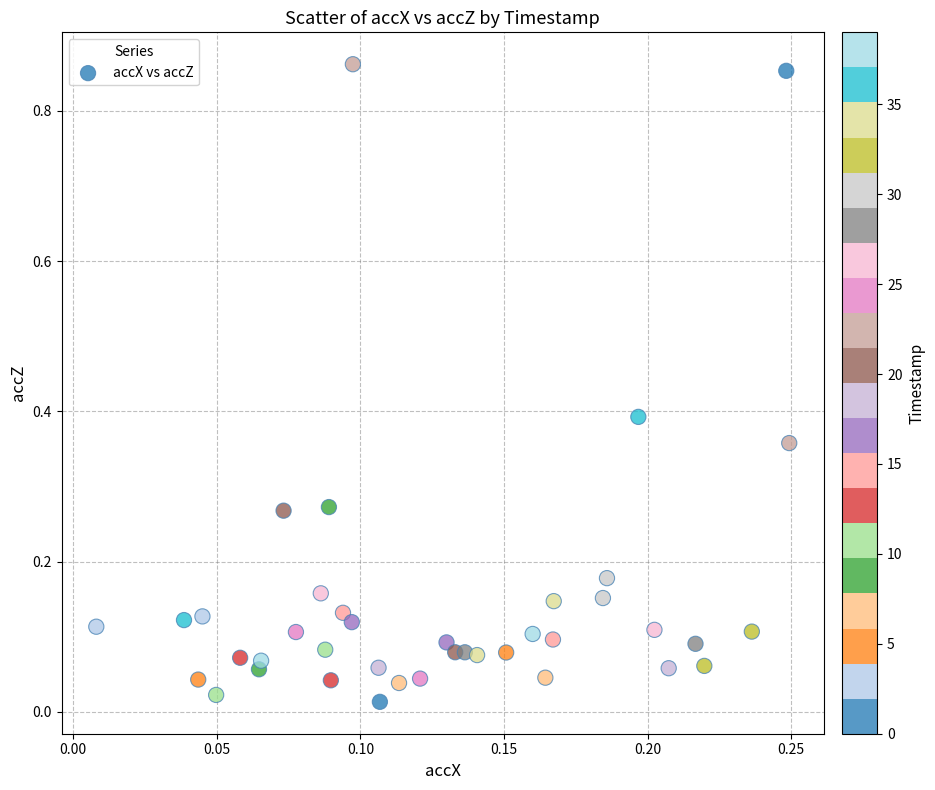

What is the range of Y values (max minus min)?

0.8